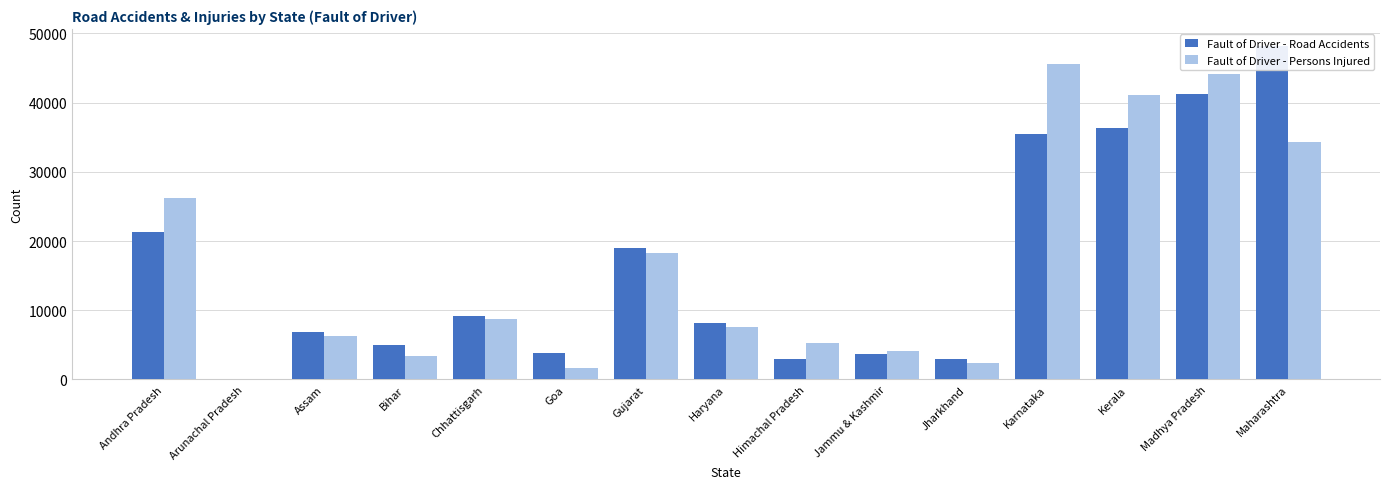

Read the Fault of Driver - Persons Injured value at Maharashtra, to the nearest 50.

34300